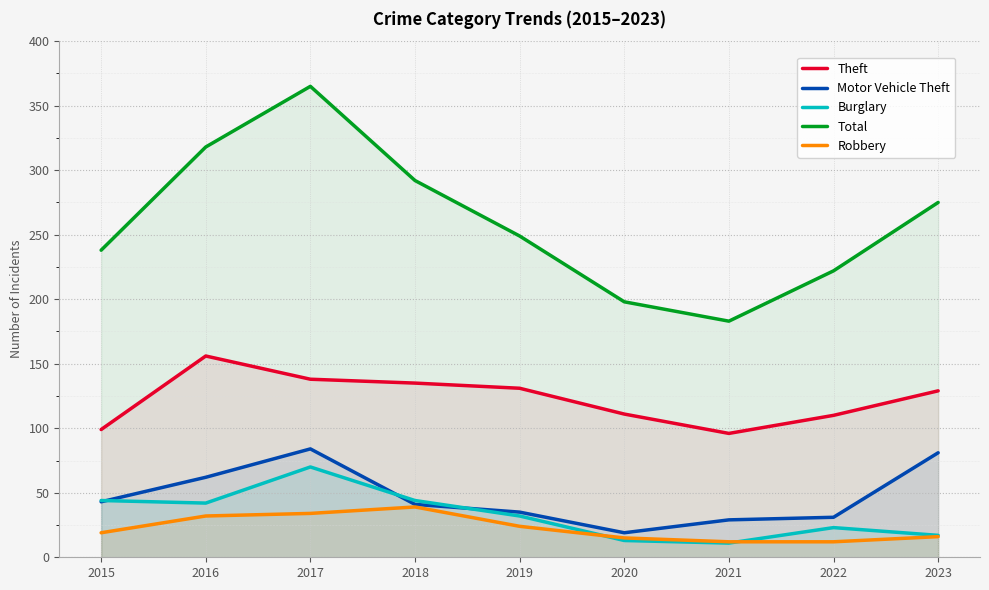

Which category has the highest value in the Motor Vehicle Theft series?

2017